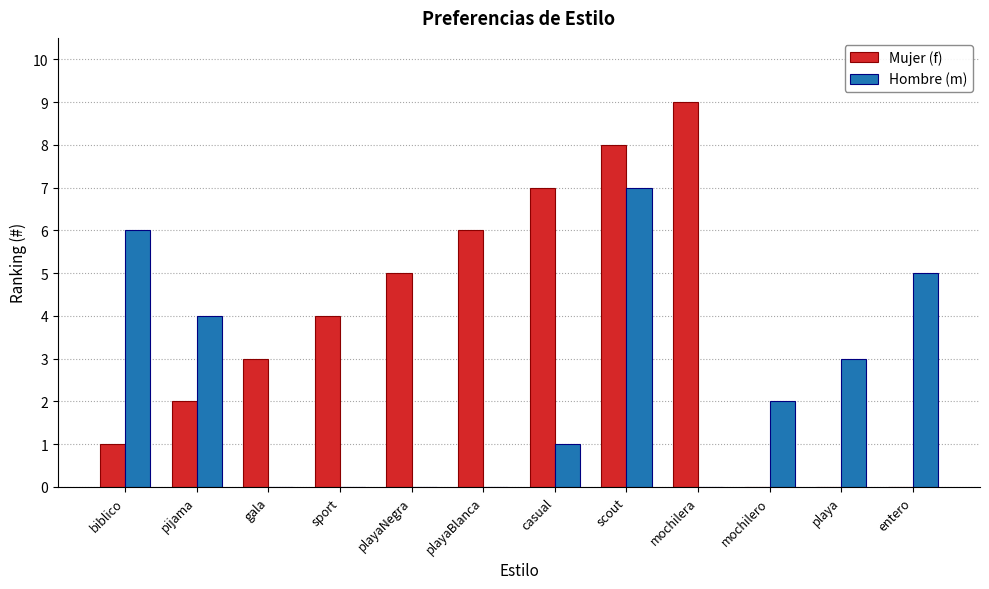

Reading left to right, list all the values displayed in this chart.

Mujer (f): 1	2	3	4	5	6	7	8	9	0	0	0
Hombre (m): 6	4	0	0	0	0	1	7	0	2	3	5